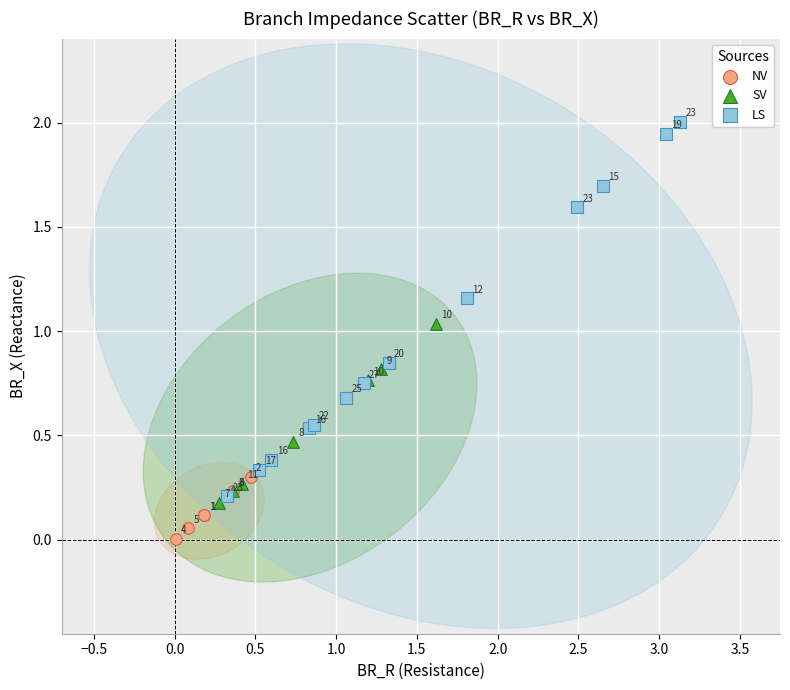

Which series contains the lowest Y value?

NV